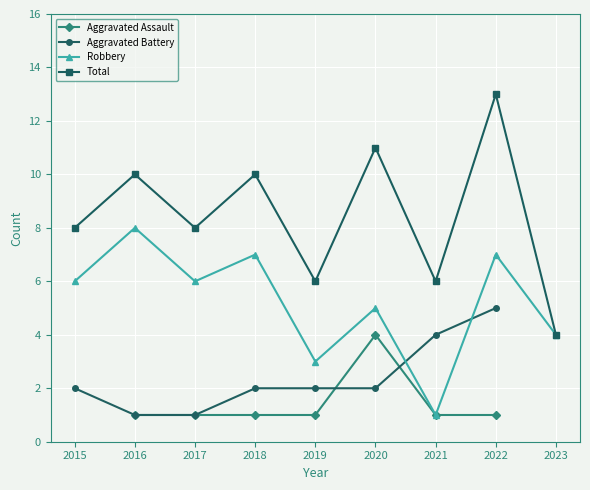

At which label does Robbery first exceed 6?

2016